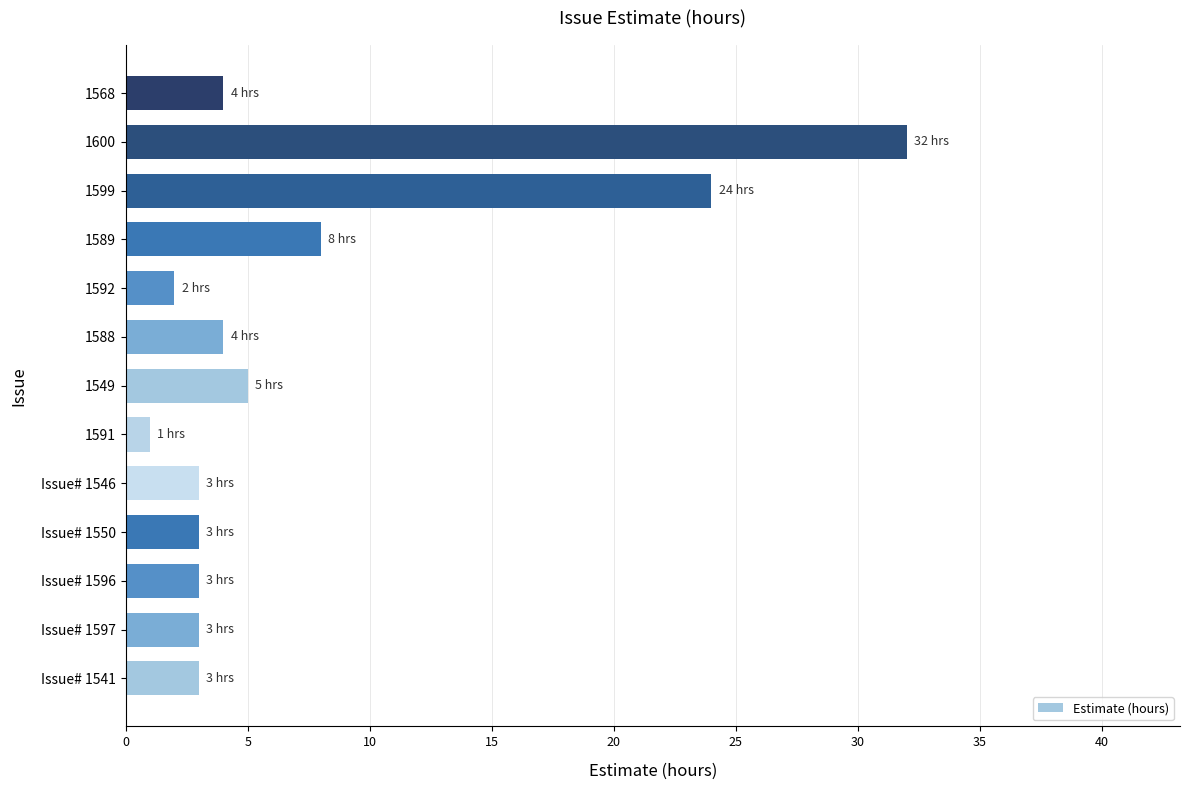

True or false: the data shows 1 at Issue# 1546.

False